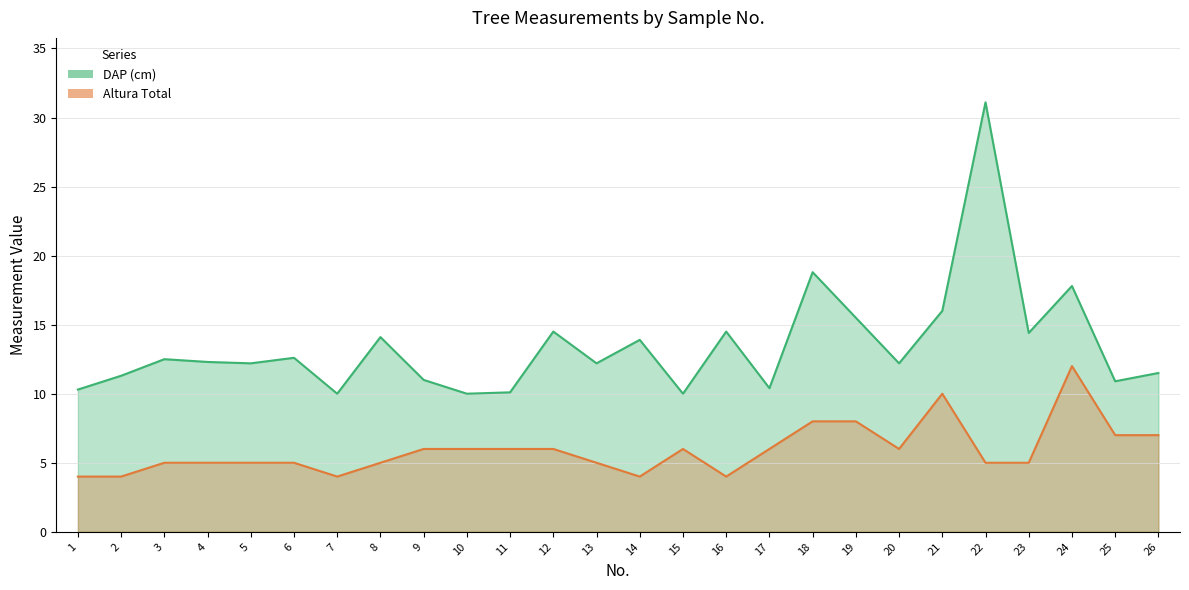

Which category has the lowest value in the Altura Total series?

1